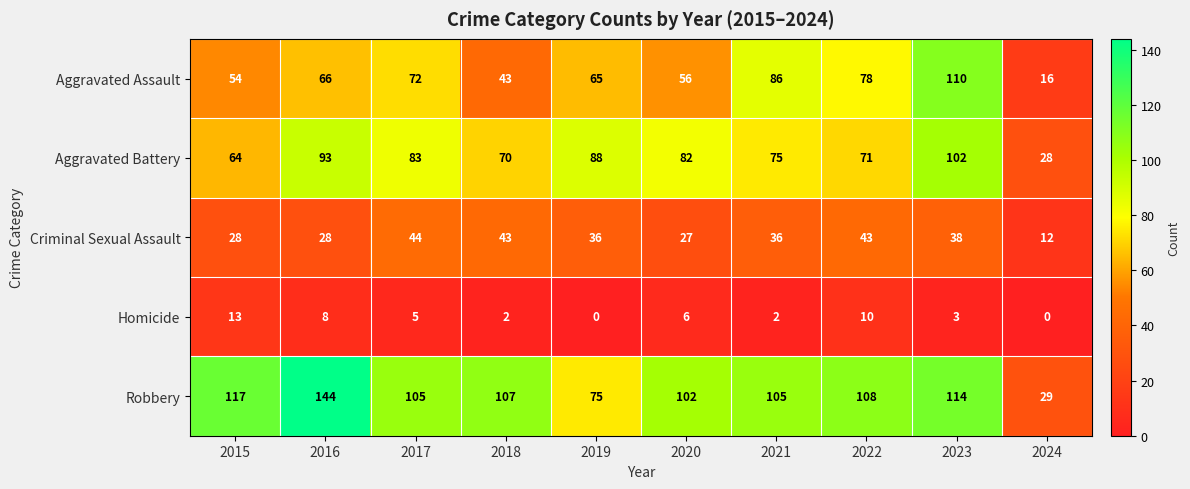

True or false: Homicide has a value of 20 at 2015.

False